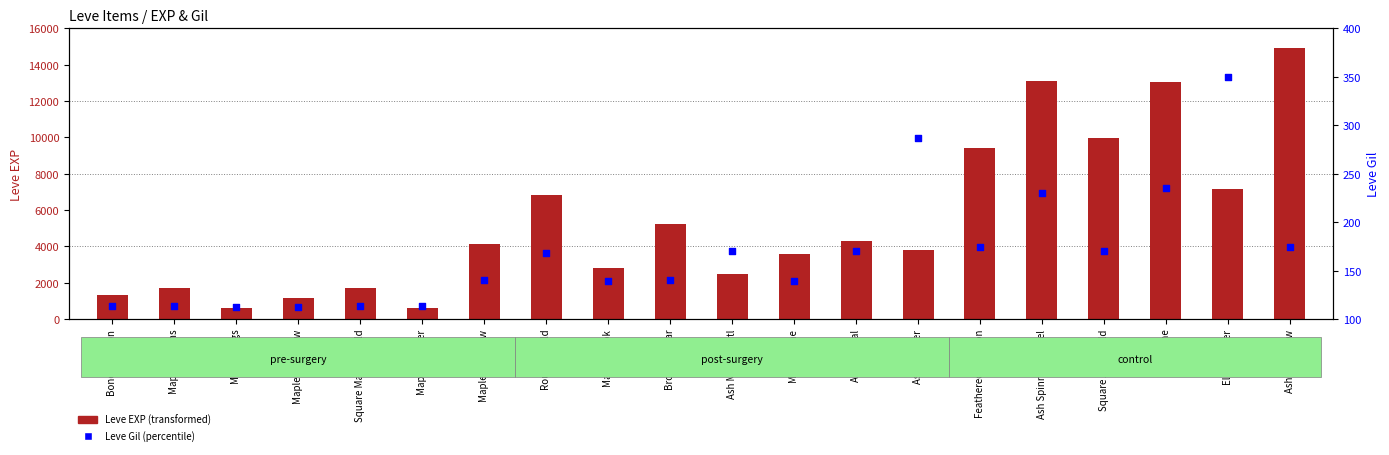

What is the total value across all series at Ash Shortbow?

15094